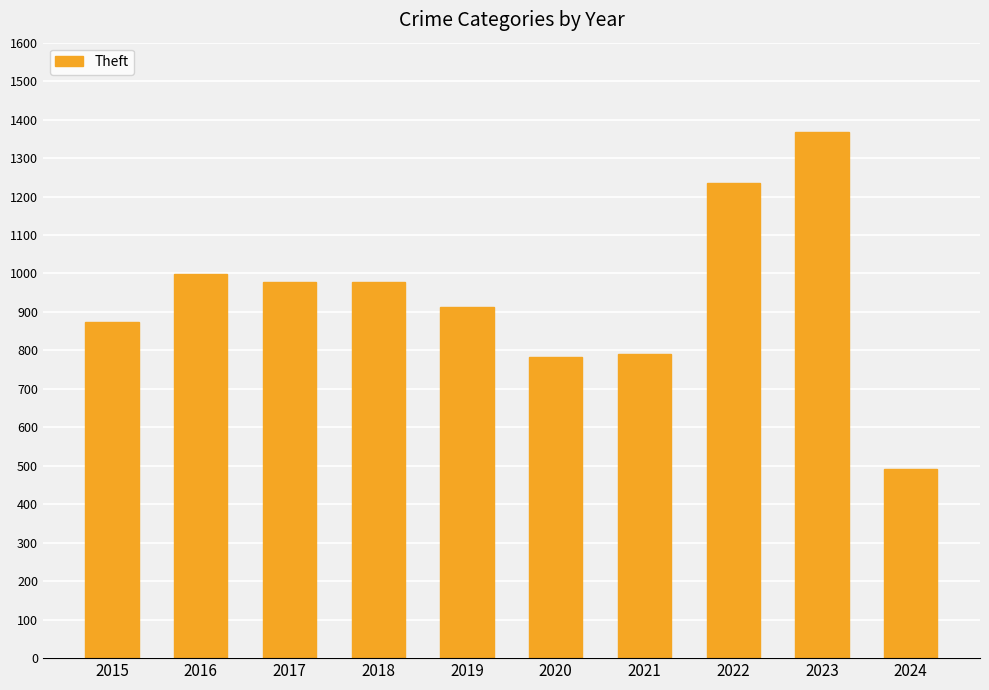

The value at 2015 is 874. True or false?

True